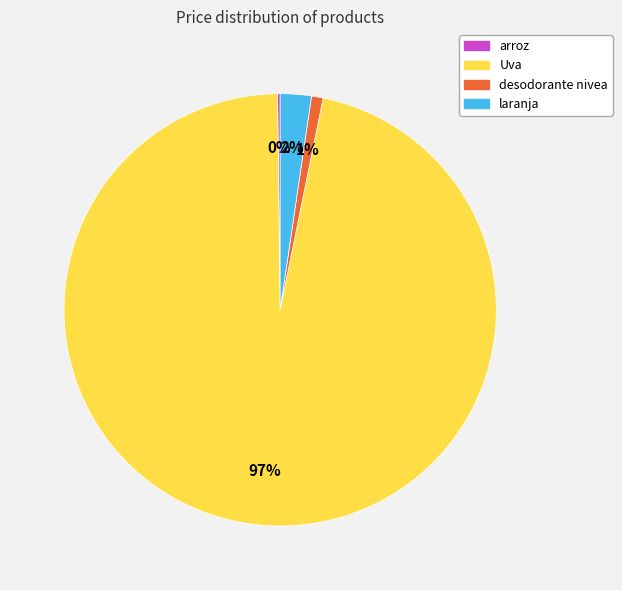

Combined, do desodorante nivea and Uva account for over 50%?

Yes